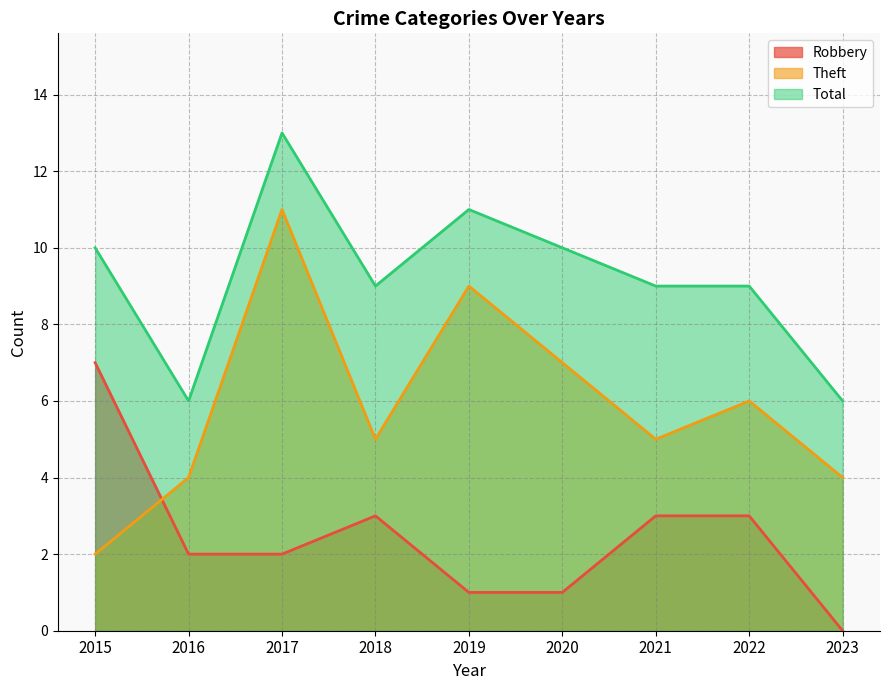

Read the Total value at 2019.

11